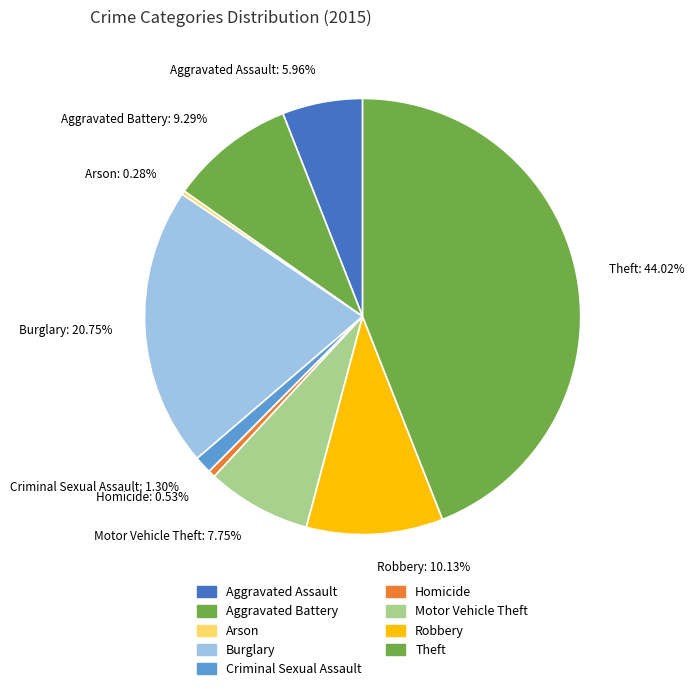

Does Aggravated Assault account for over 50% of the chart?

No